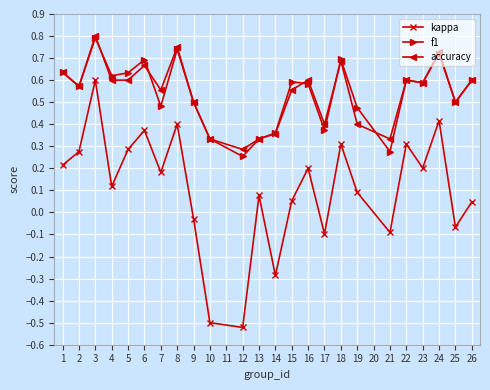

True or false: f1 has more than 1 points higher than both neighbors.

True